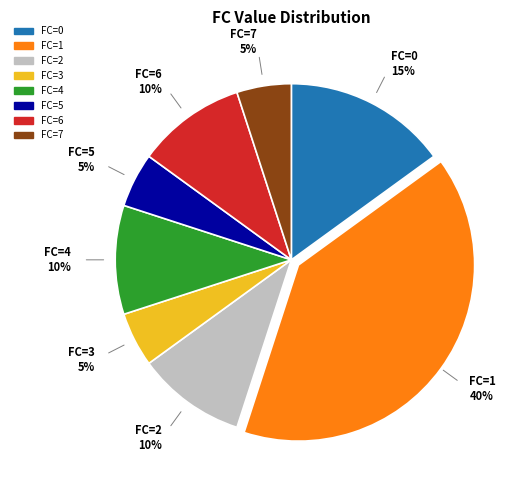

Does any single category account for the majority?

No